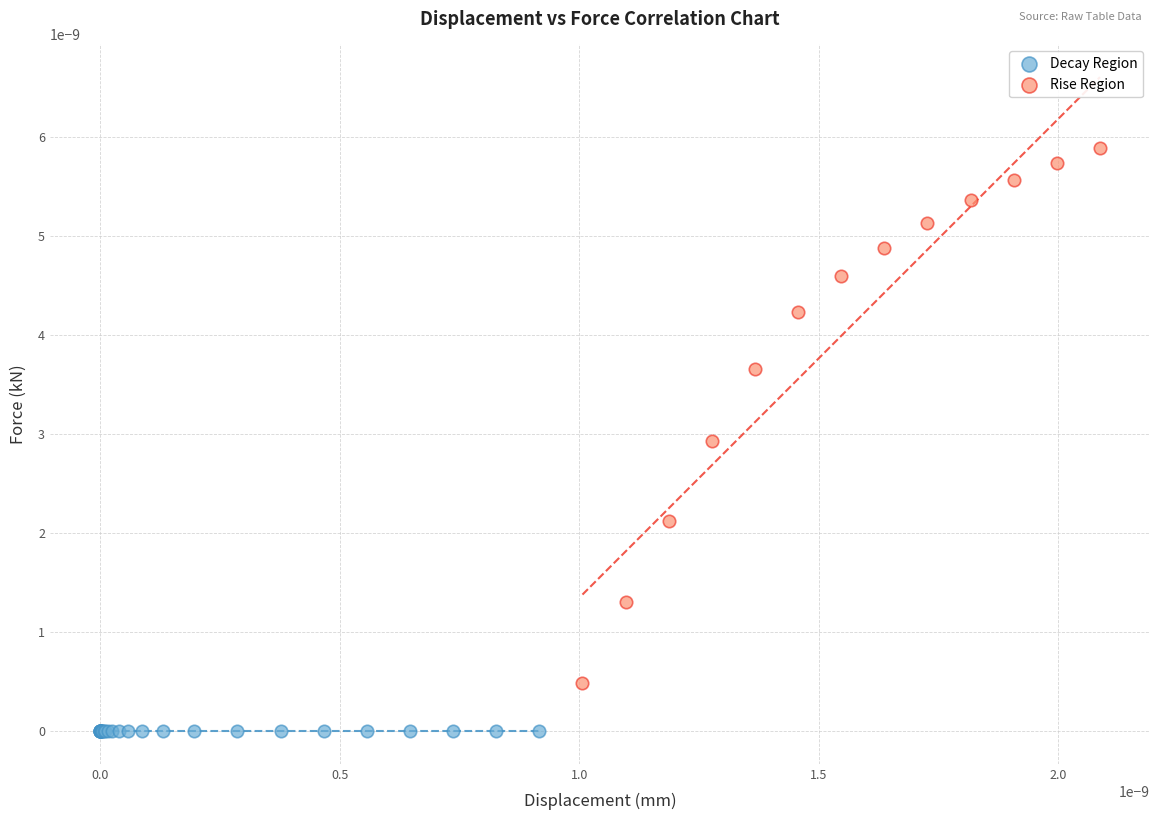

Which series reaches the minimum Y coordinate?

Decay Region